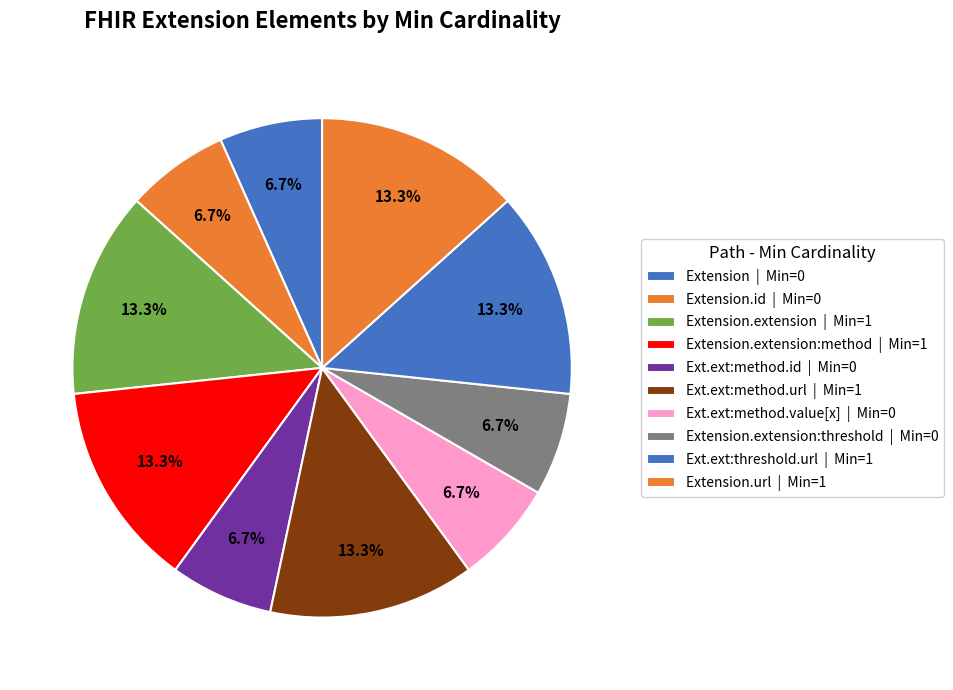

Is there any slice that represents more than half of the pie?

No